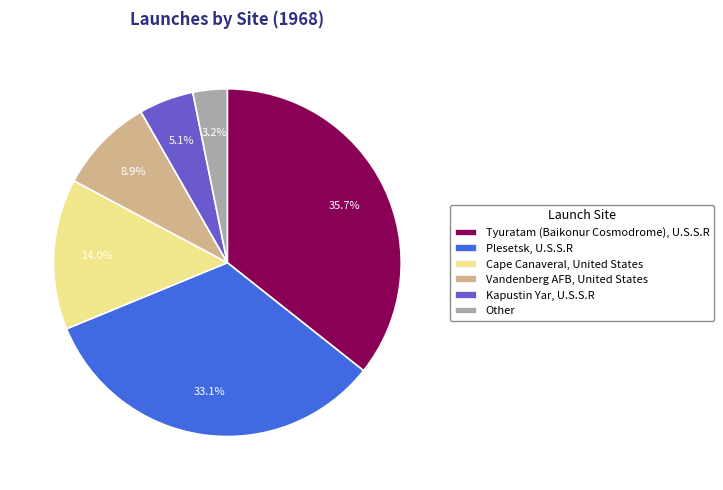

What is the ratio of the value at Other to the value at Kapustin Yar, U.S.S.R?

0.6